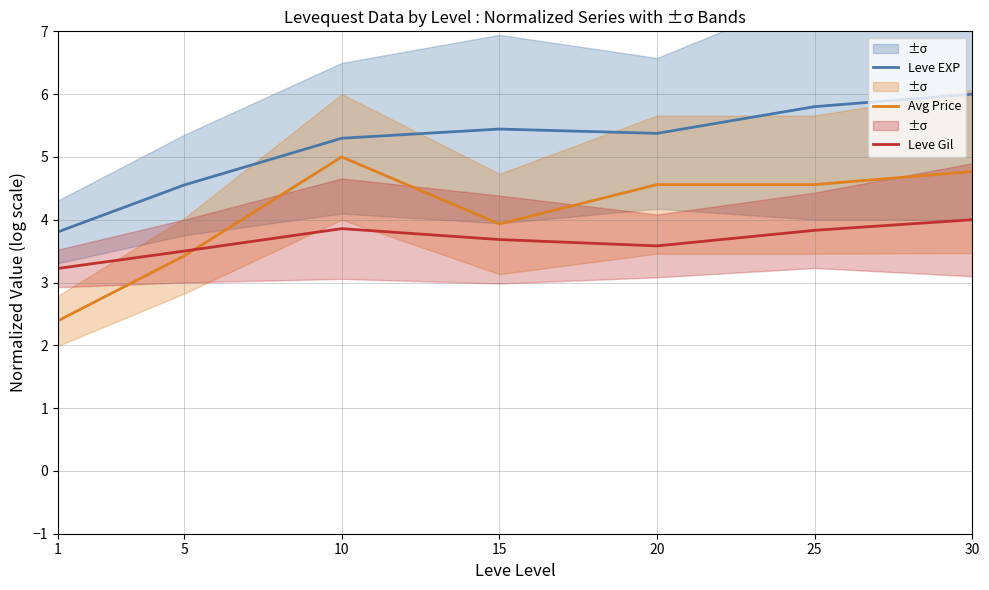

Which series has the largest range (max minus min)?

Avg Price